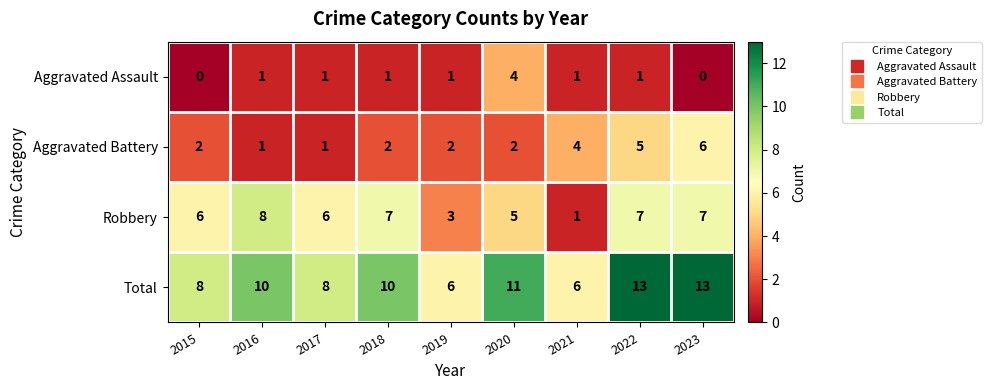

What is the spread (max minus min) of values at 2017?

7